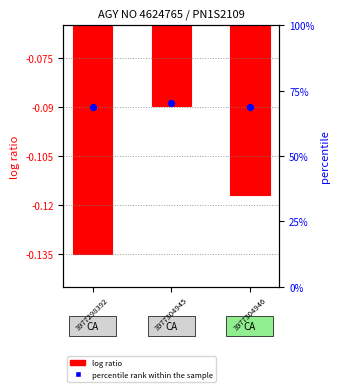

What is the total value across all series at 0?

-0.2